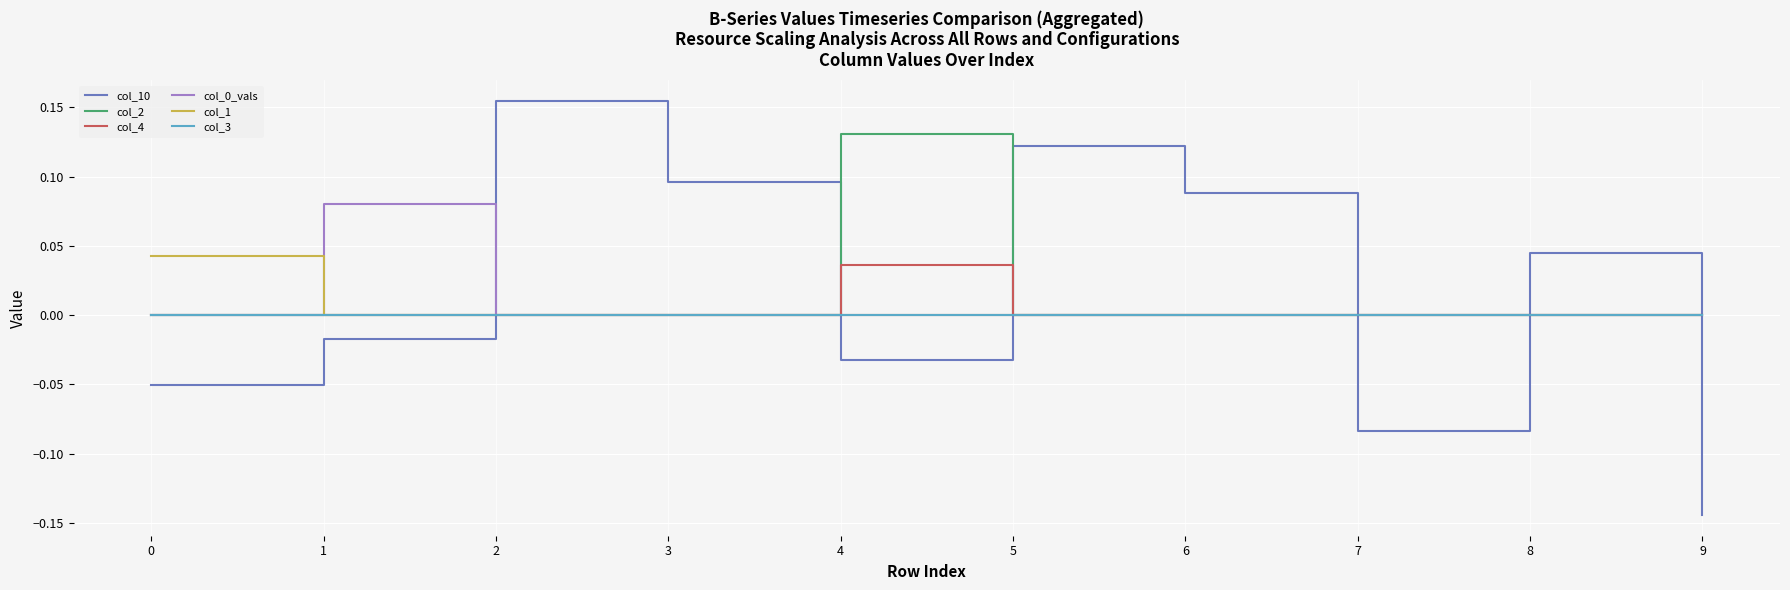

Which category has the lowest value across all series?

9